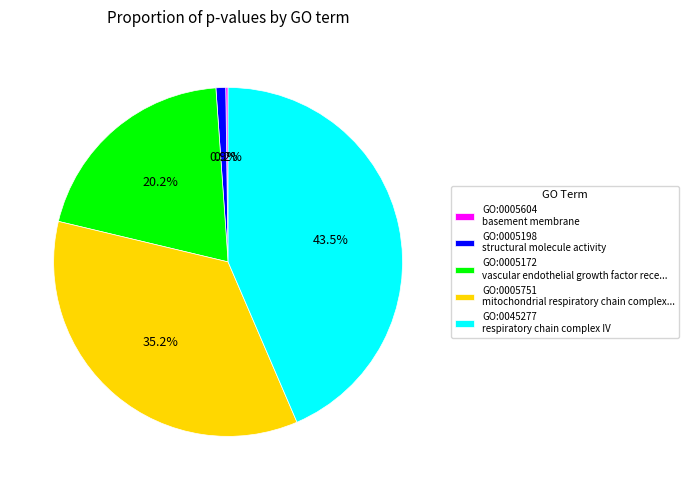

To the nearest percent, what is the average slice percentage?

20%